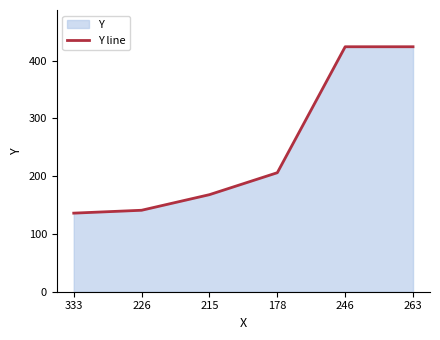

What is the ratio of the value at 246 to the value at 215?

2.5